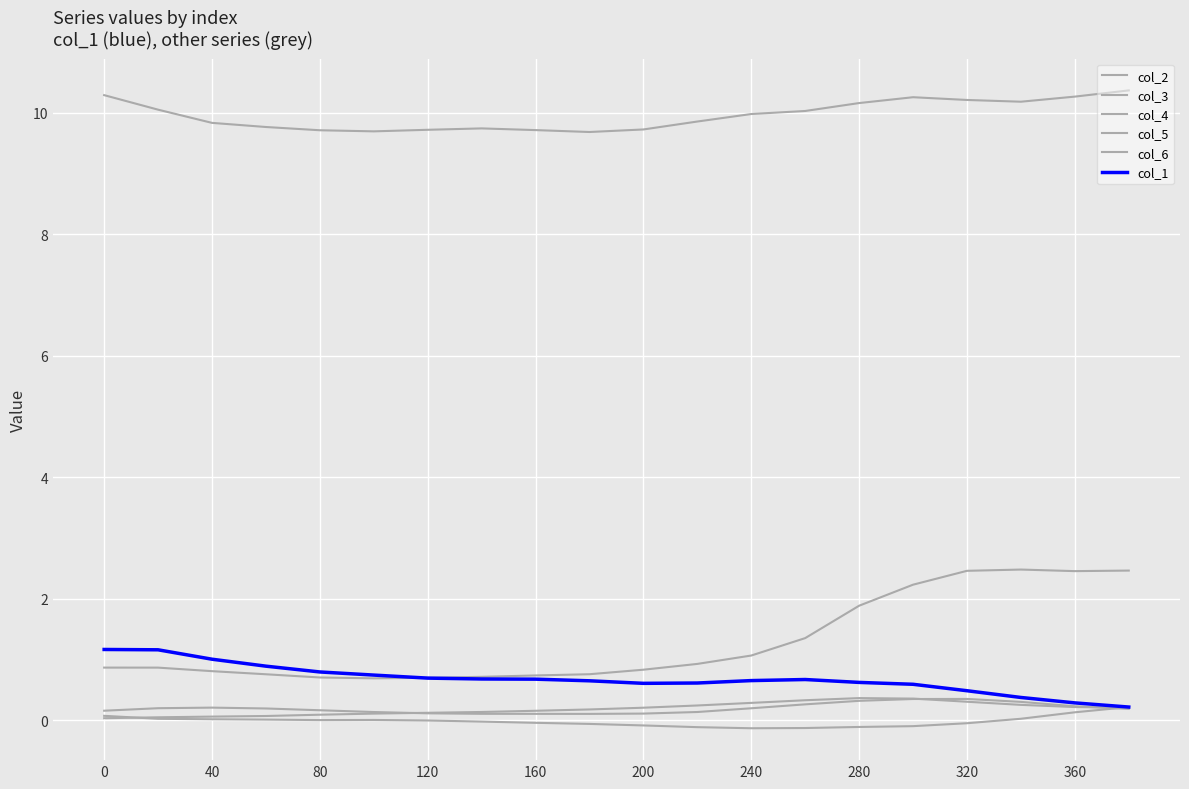

Which series has the largest range (max minus min)?

col_2